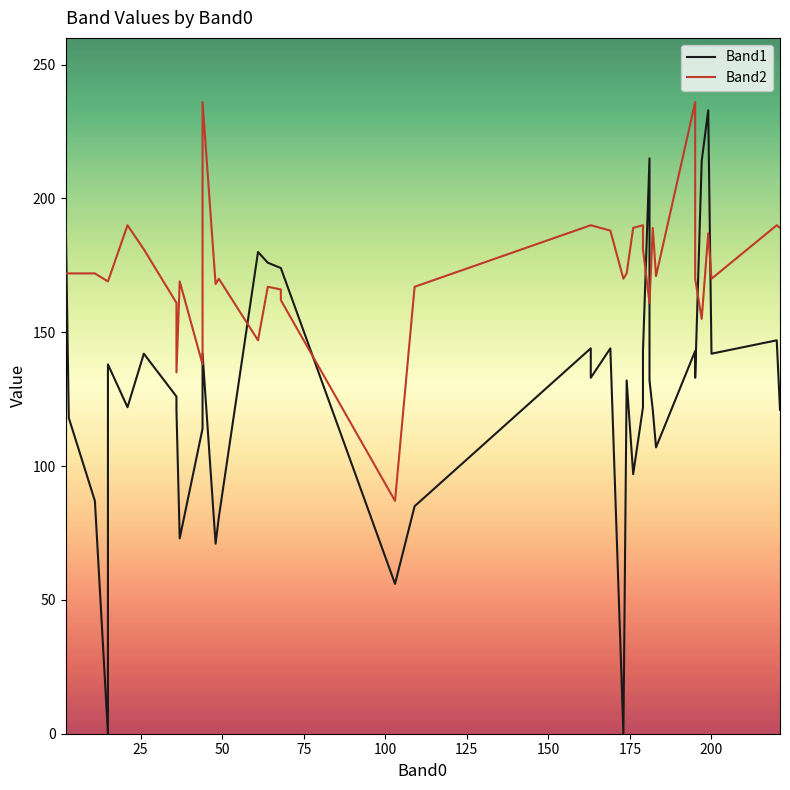

How many times do Band2 and Band1 cross each other?

7